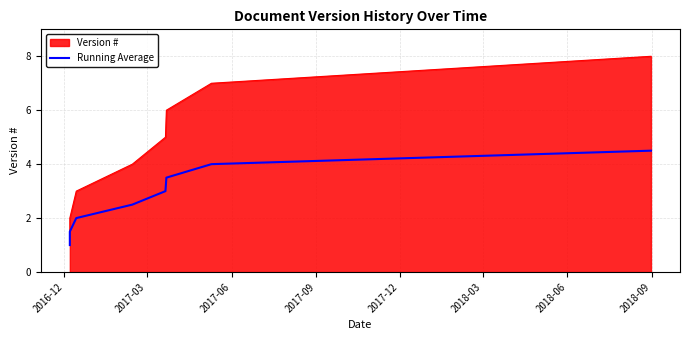

What is the difference between the values at 2017-12 and 2017-03?

1.5